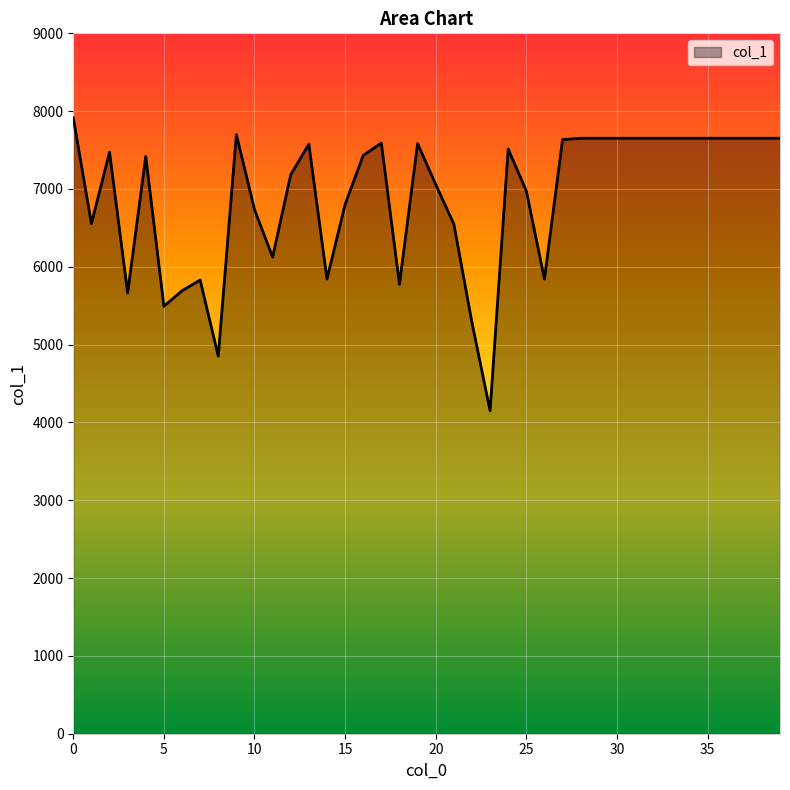

True or false: there are more than 1 points higher than both neighbors.

True